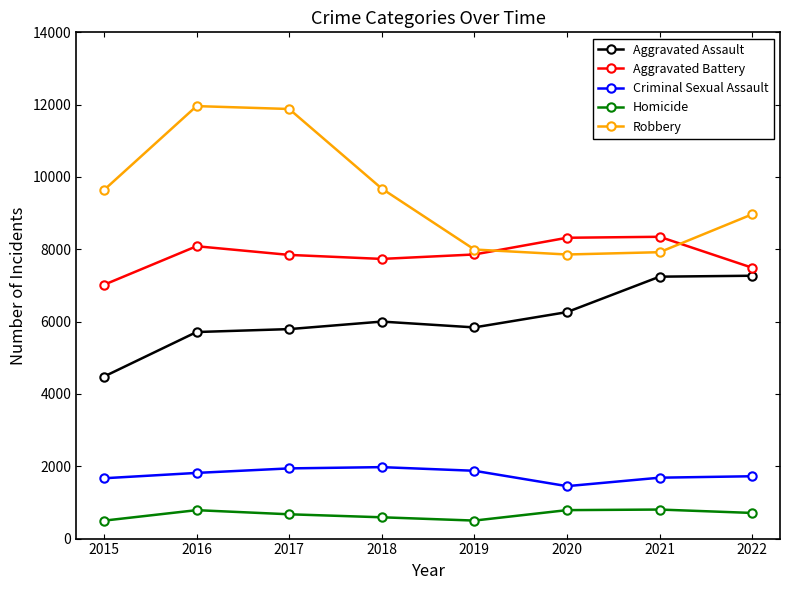

True or false: Aggravated Battery and Homicide cross at least once.

False